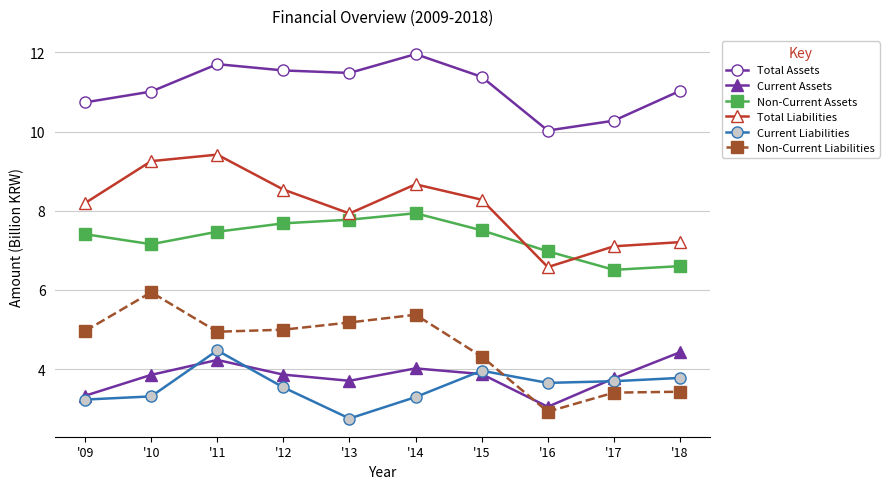

Does the chart display data point markers on the line(s)?

Yes